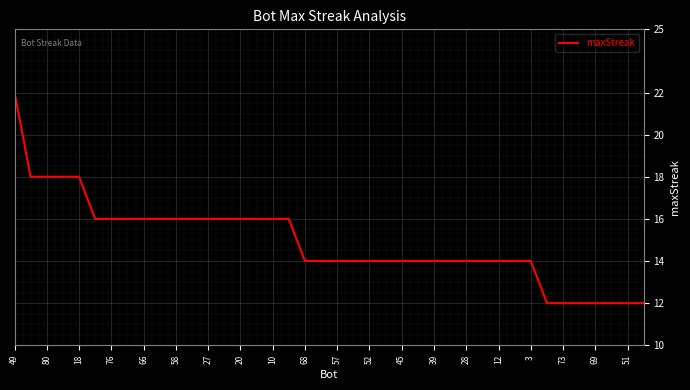

Reading right to left, extract all data points from this chart.

12	12	12	12	12	12	12	14	14	14	14	14	14	14	14	14	14	14	14	14	14	14	16	16	16	16	16	16	16	16	16	16	16	16	16	18	18	18	18	22